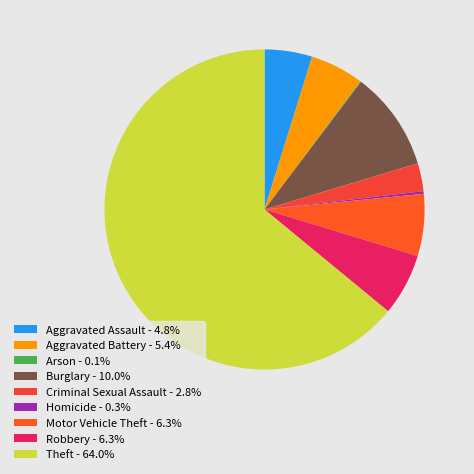

The Criminal Sexual Assault slice represents 3% of the pie. True or false?

True